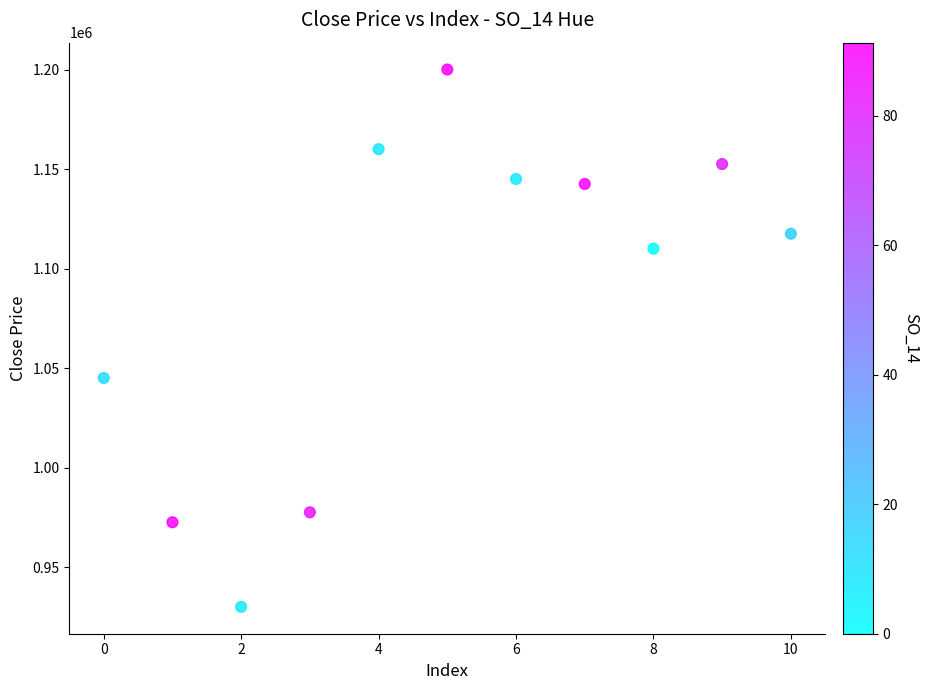

What is the range of Y values (max minus min)?

270000